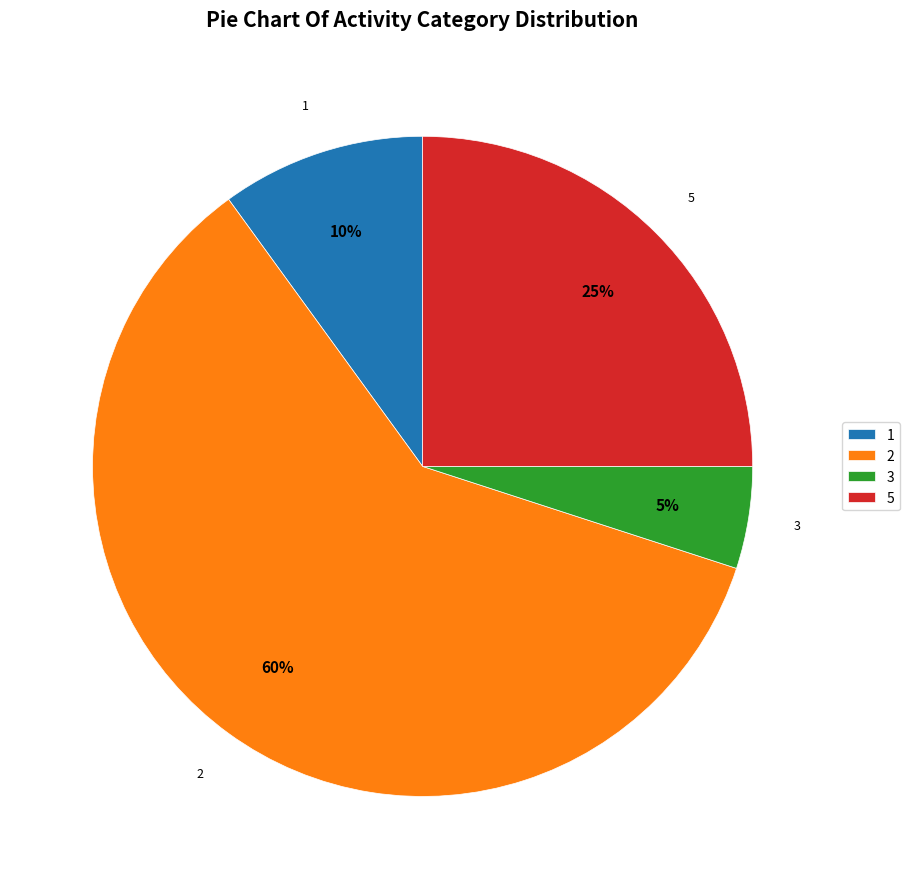

Which category has the biggest portion of the pie?

2